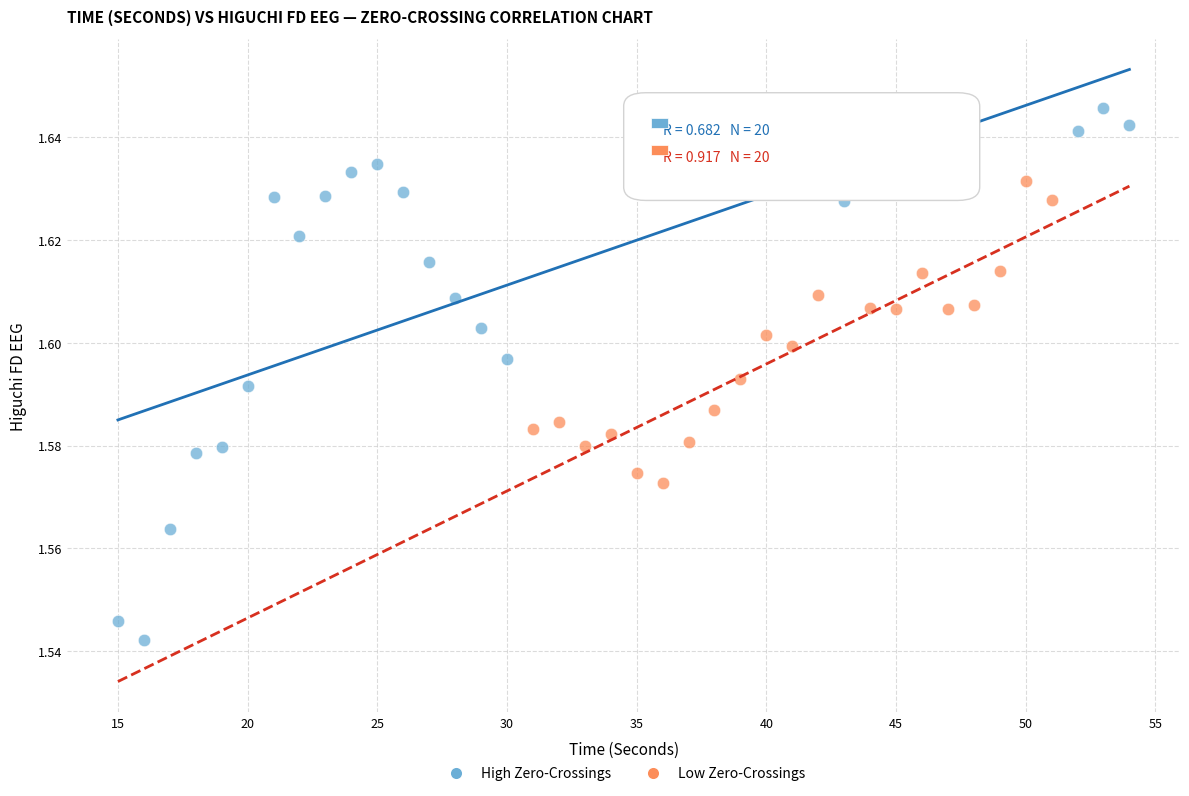

Which series reaches the minimum Y coordinate?

High Zero-Crossings